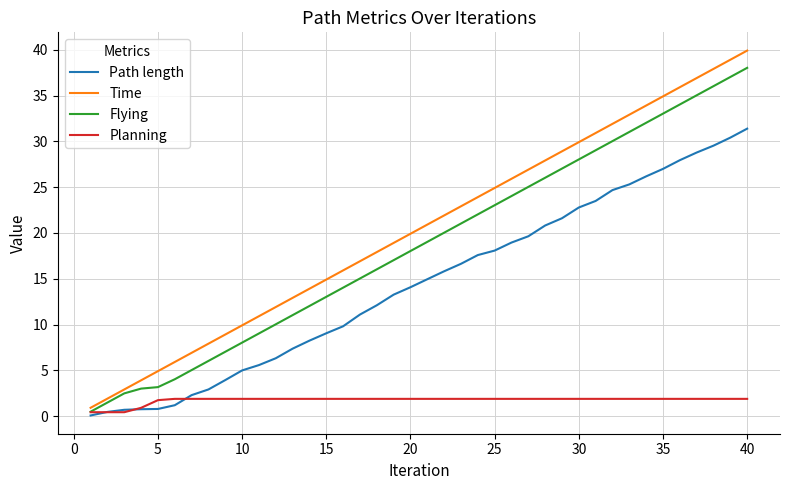

What is the highest value of the Path length series?

31.4